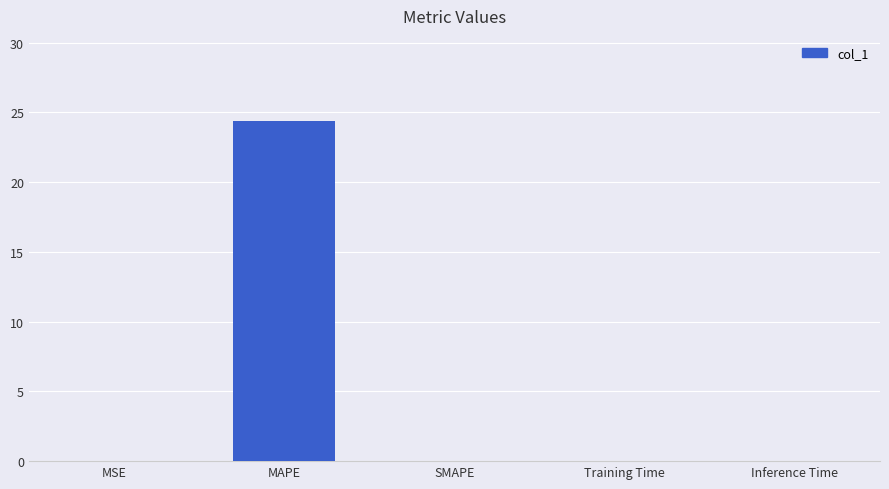

Count the number of data series in this chart.

1